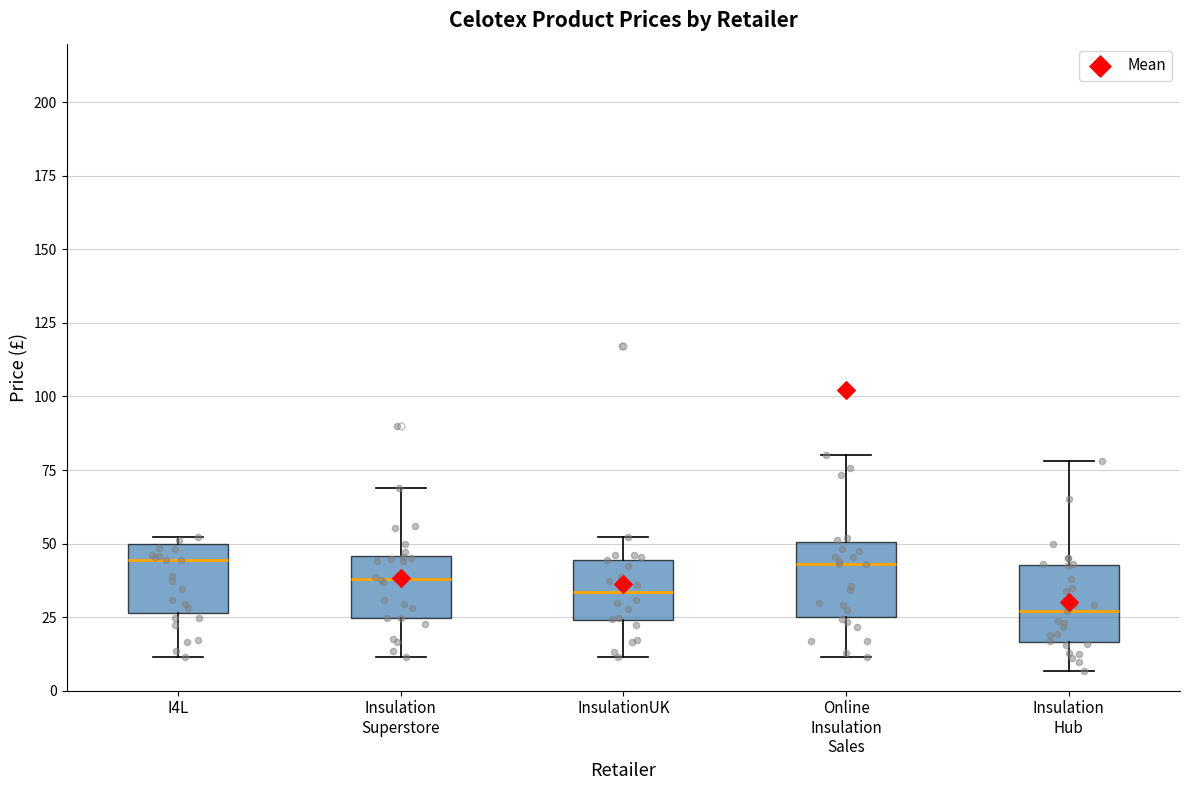

Where does the median line of the box for InsulationUK sit on the y-axis? The values are not printed on the chart, so give them approximately, as read against the axis.

35